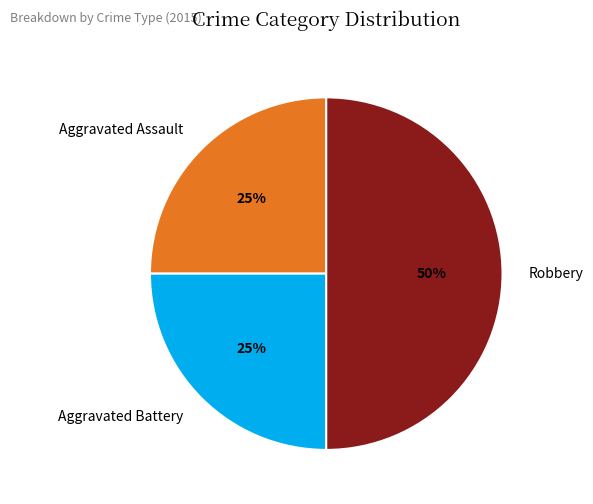

To the nearest percent, what portion does Robbery represent?

50%